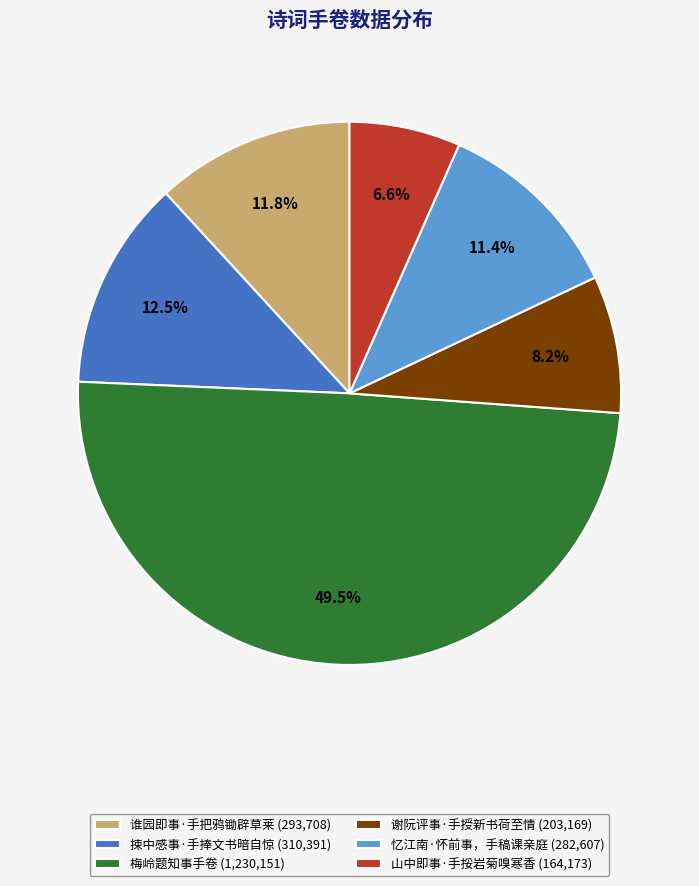

Combined, what portion of the pie is 山中即事·手挼岩菊嗅寒香 and 捒中感事·手捧文书暗自惊?

19.1%